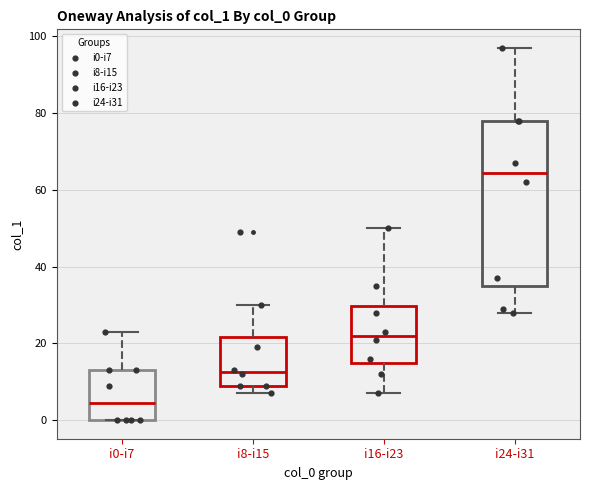

Reading left to right, read every box against the y-axis: the position of its median line, the range the box covers, and the ends of its whiskers. The values are not printed on the chart, so give them approximately, as read against the axis.

i0-i7: median 4, box 0 to 14, whiskers 0 to 24
i8-i15: median 12, box 10 to 22, whiskers 8 to 30
i16-i23: median 22, box 16 to 30, whiskers 8 to 50
i24-i31: median 64, box 36 to 78, whiskers 28 to 98